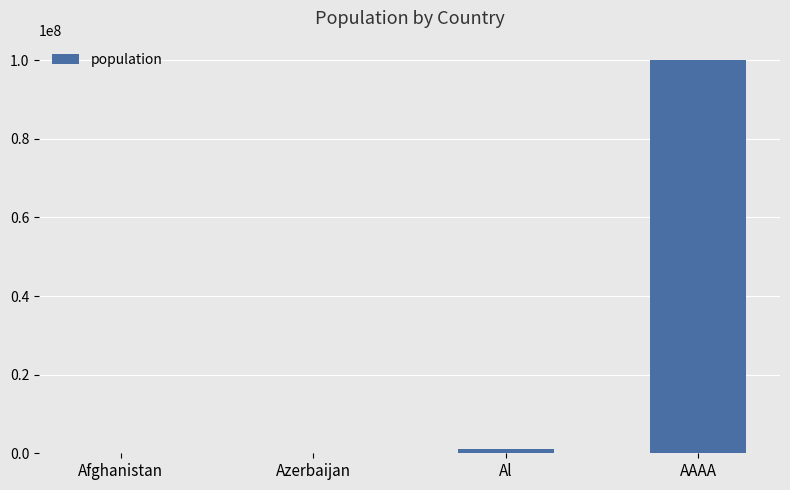

Are the bars horizontal?

No